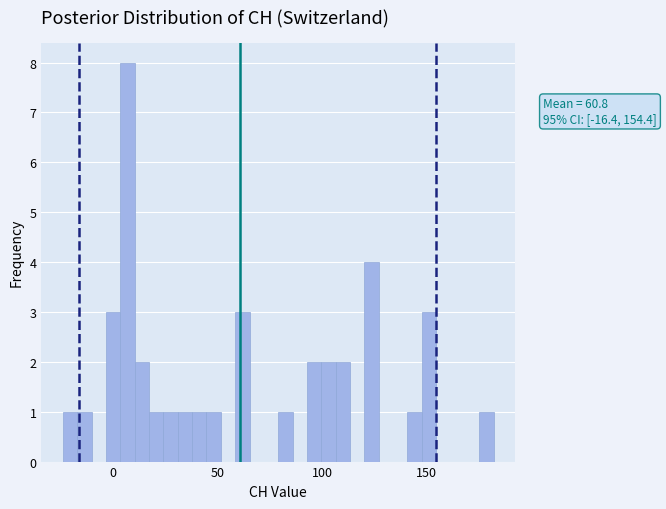

Read against the x-axis, roughly where is the centre of the tallest bar?

5